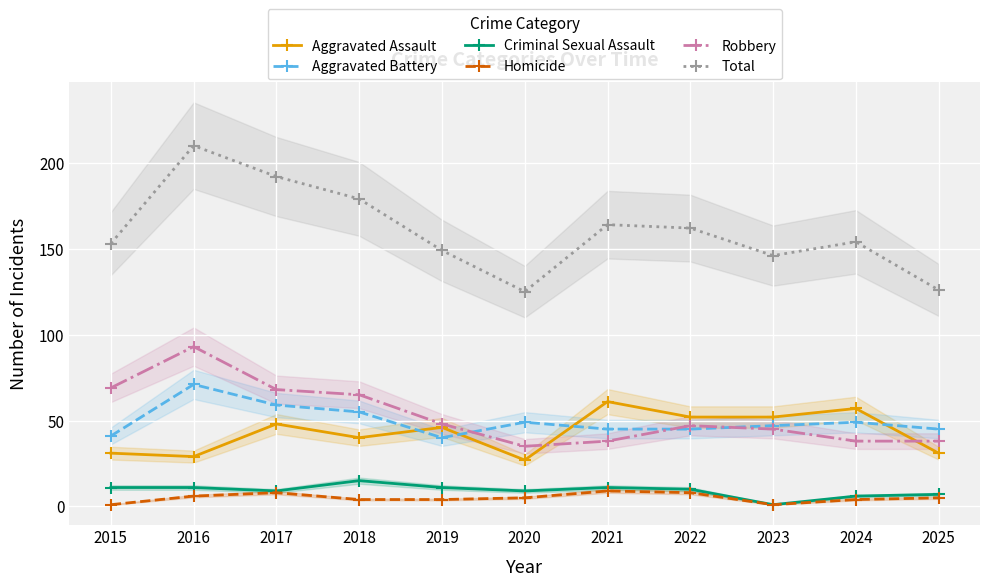

Which series has the largest range (max minus min)?

Total